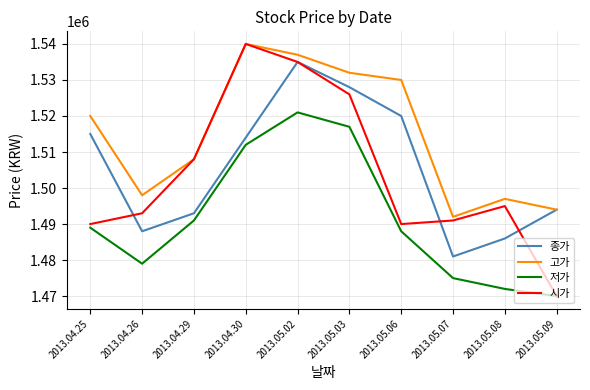

The 종가 series shows 2603722 at 2013.05.03. True or false?

False